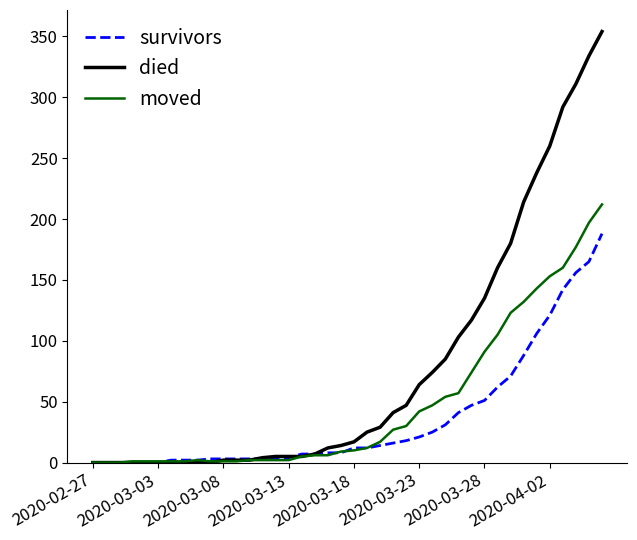

How many categories are shown in the chart?

40